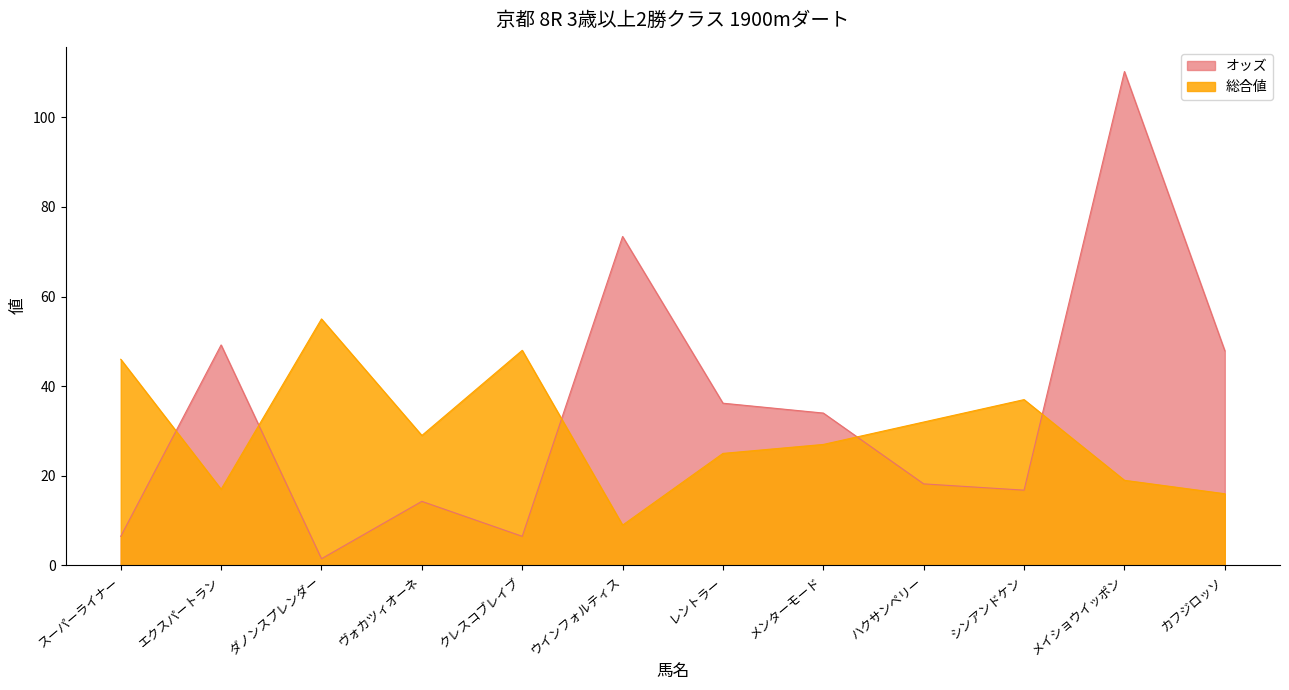

What are all the series names shown in the legend?

オッズ, 総合値